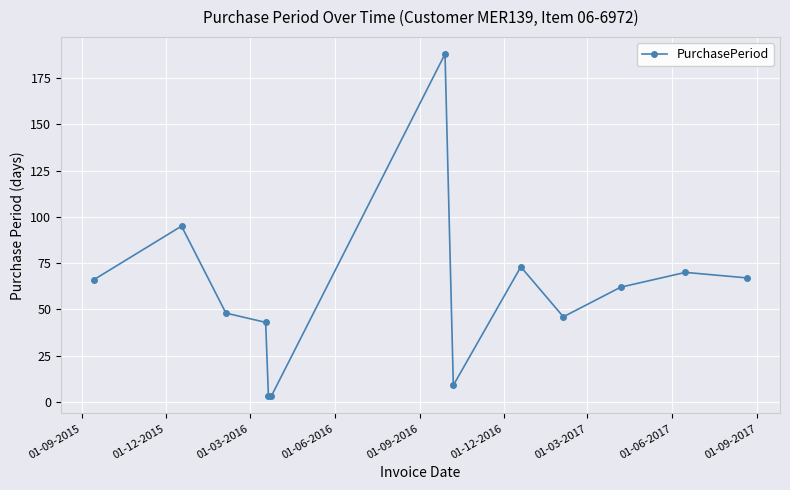

Reading left to right, list all the values displayed in this chart.

66	95	48	43	3	3	188	9	73	46	62	70	67